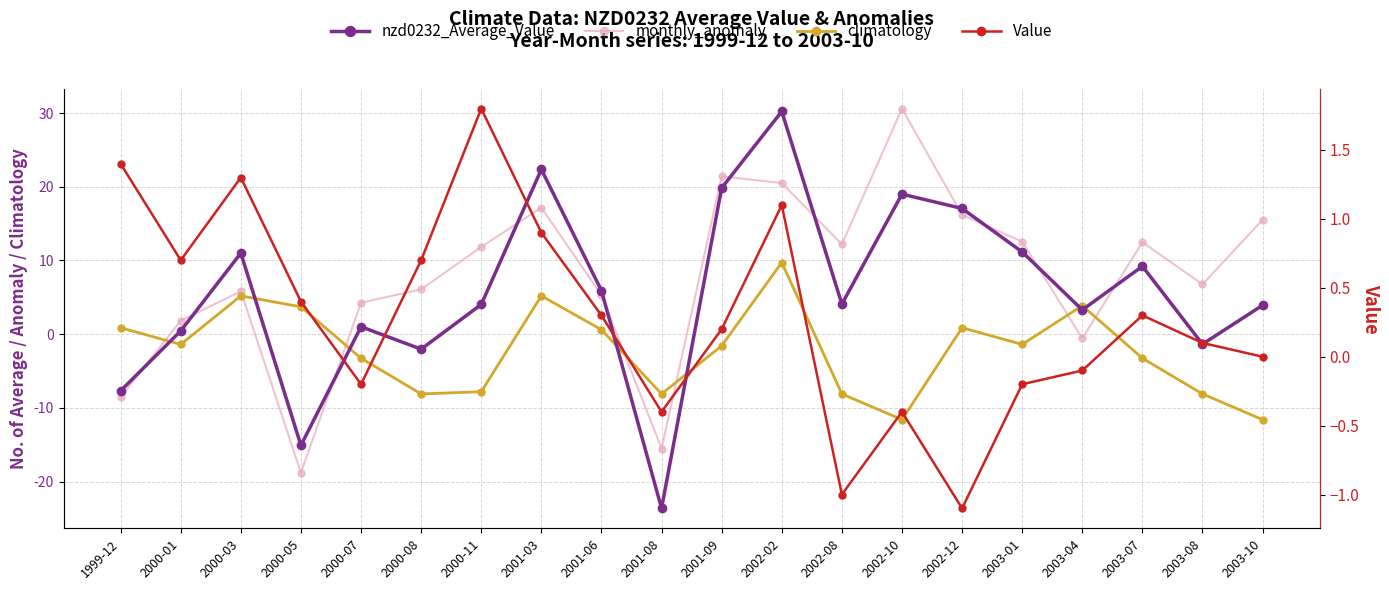

Which has a higher value, 2002-12 or 2002-02?

2002-02